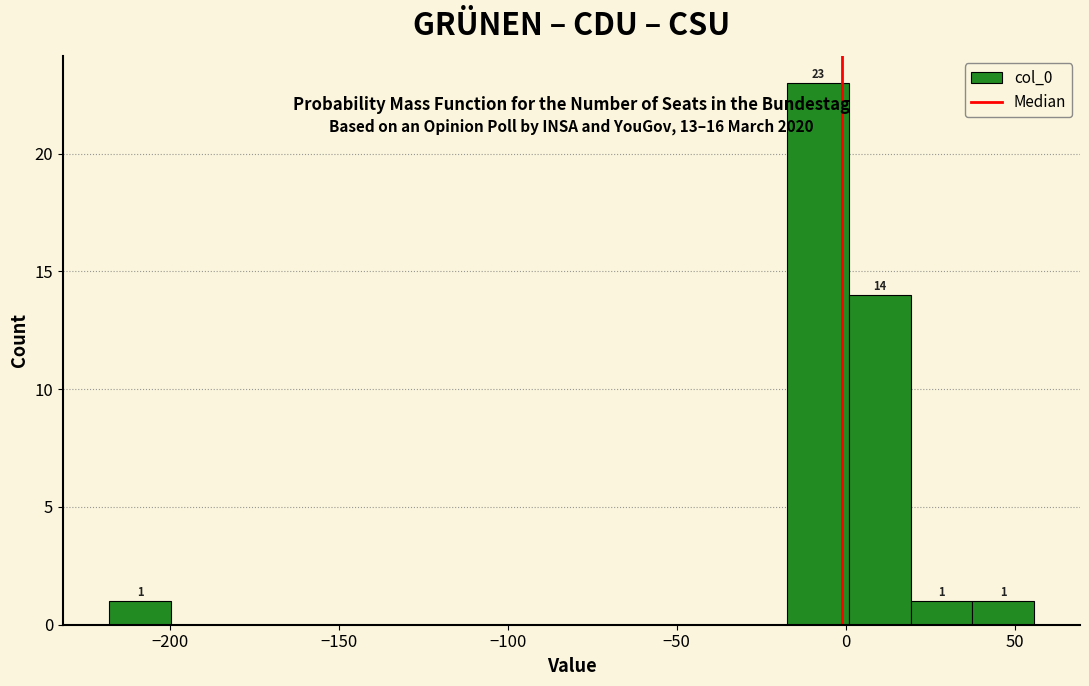

Read against the x-axis, roughly where is the centre of the tallest bar?

-10